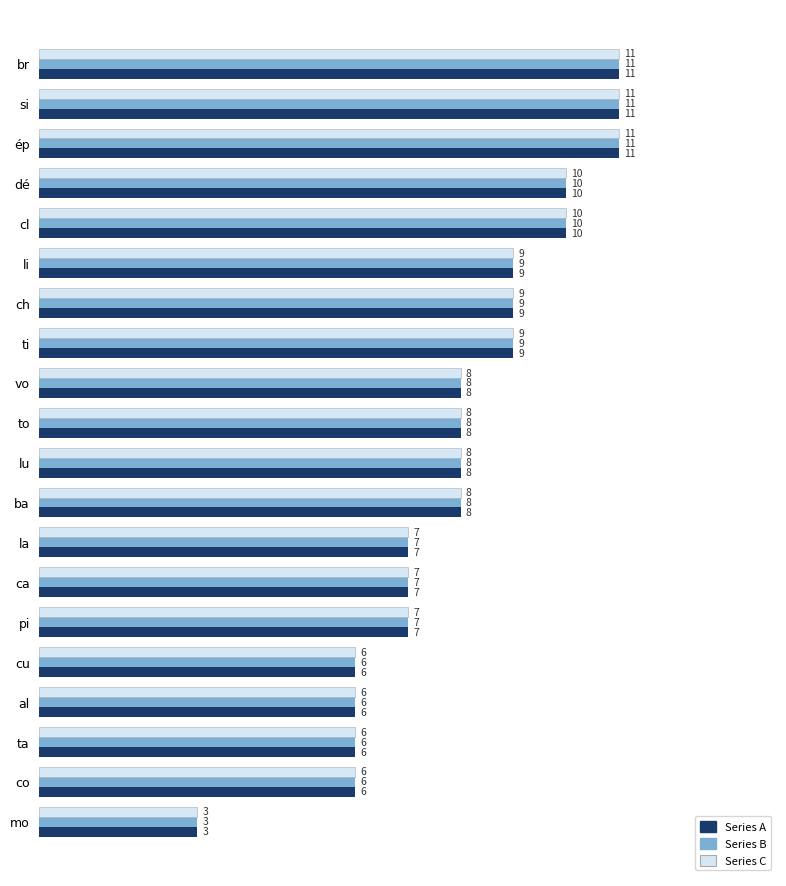

What is the total value across all series at cu?

18